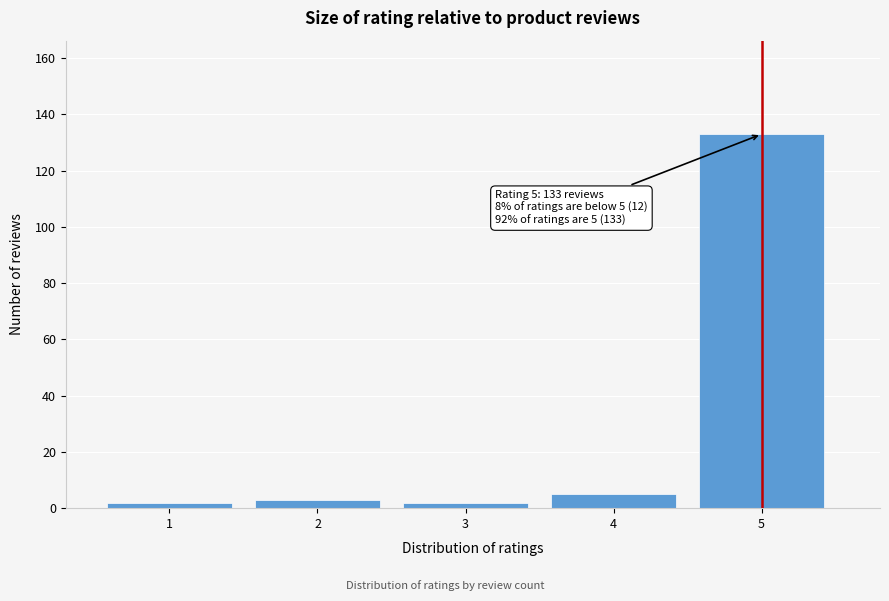

Reading right to left, what are all the values shown in this chart?

5=133	4=5	3=2	2=3	1=2